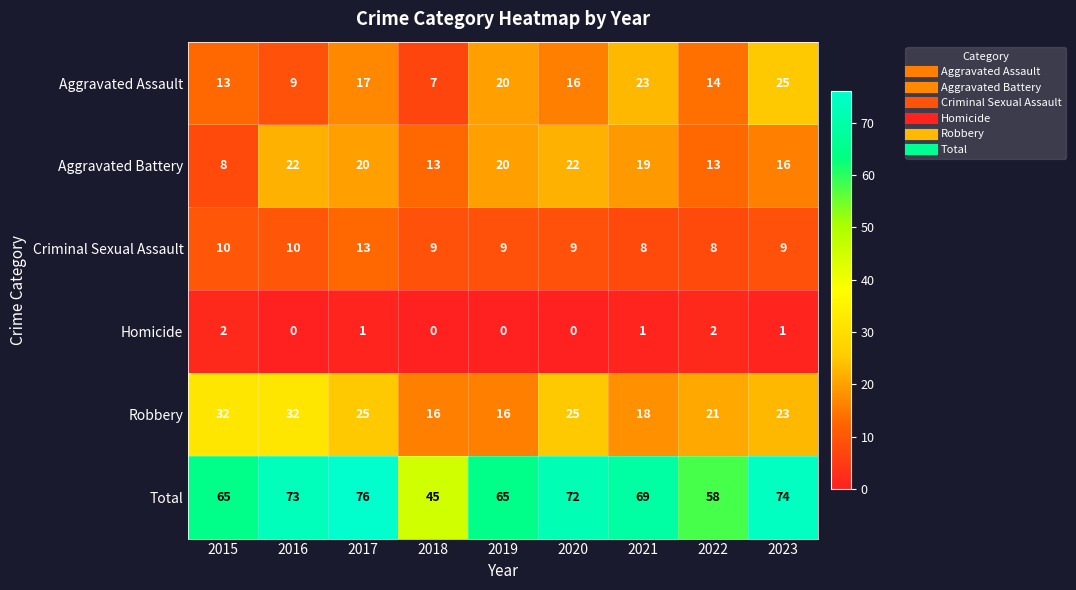

The Aggravated Assault series shows 13 at 2015. True or false?

True